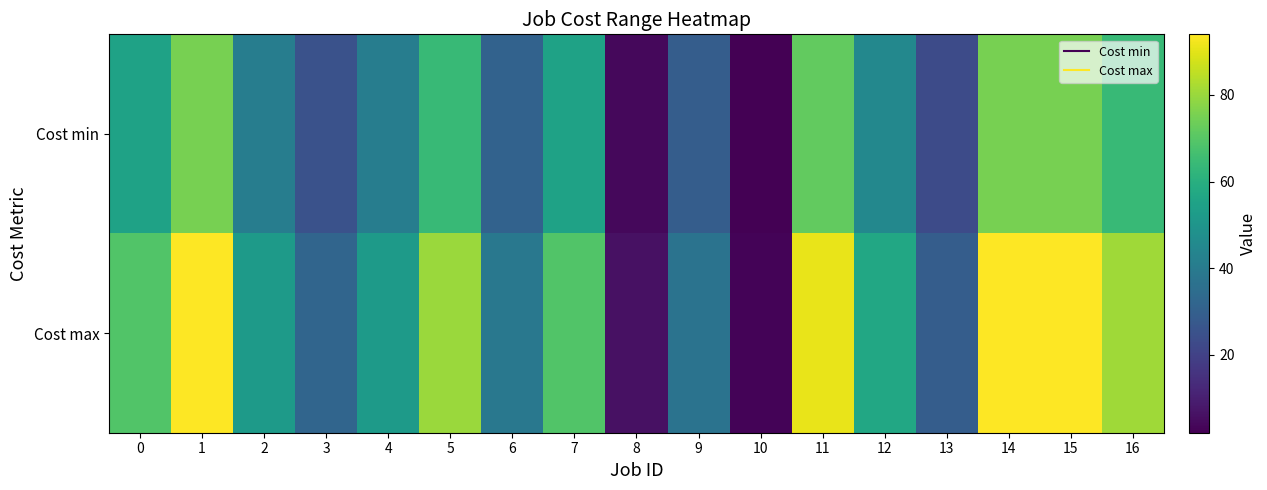

Reading right to left, extract all data points from this chart.

Cost min: 16=64	15=75	14=75	13=23	12=45	11=72	10=2	9=29	8=4	7=55	6=31	5=64	4=41	3=25	2=41	1=75	0=55
Cost max: 16=81	15=94	14=94	13=29	12=57	11=91	10=3	9=37	8=6	7=69	6=39	5=80	4=52	3=32	2=52	1=94	0=69